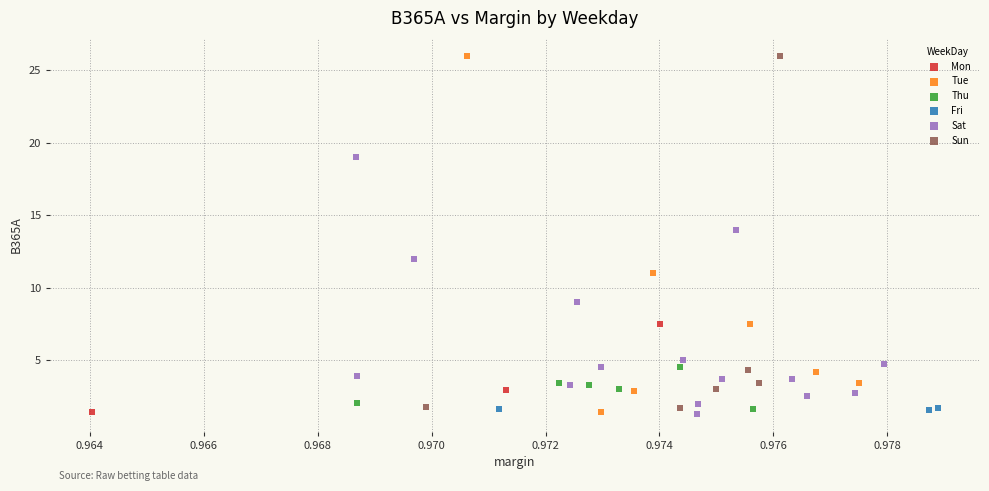

What are all the series names shown in the legend?

Mon, Tue, Thu, Fri, Sat, Sun